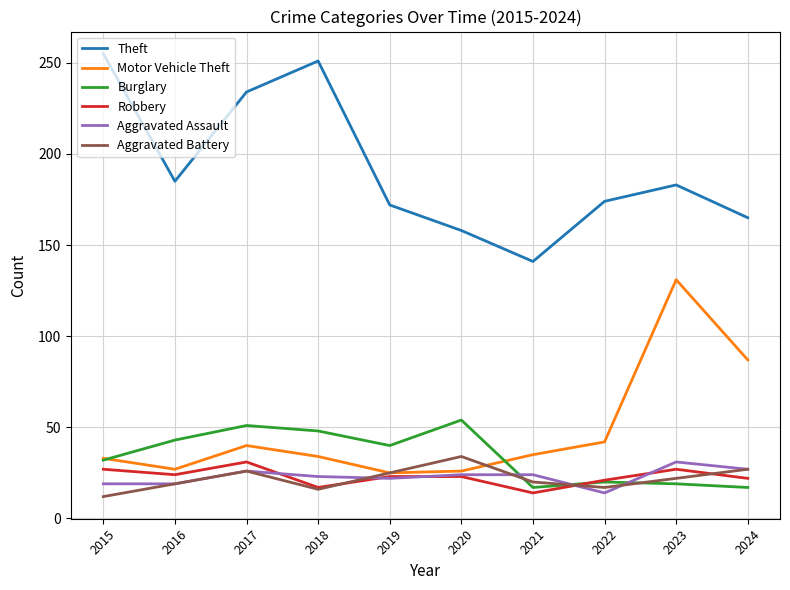

At which category does the chart reach its peak across all series?

2015